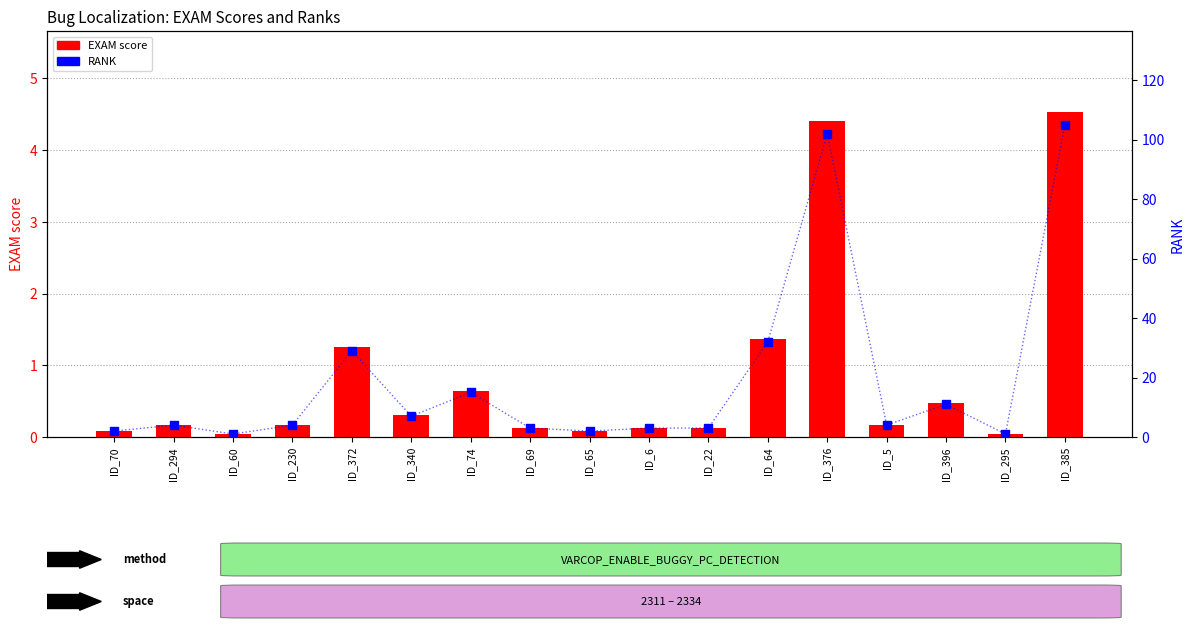

What are all the series names shown in the legend?

EXAM score, RANK